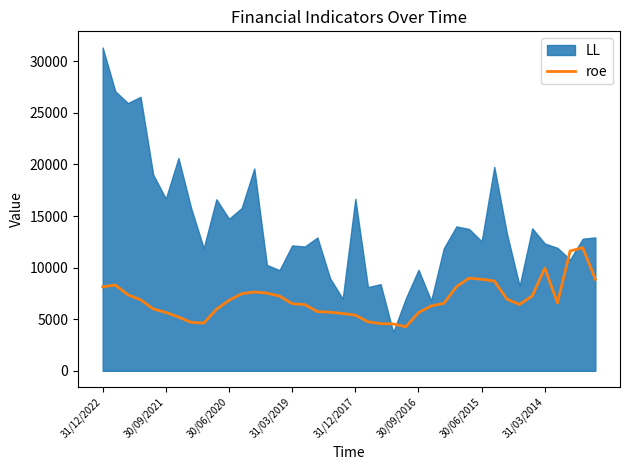

Is it true that roe equals 6830.3 at 30/06/2020?

True